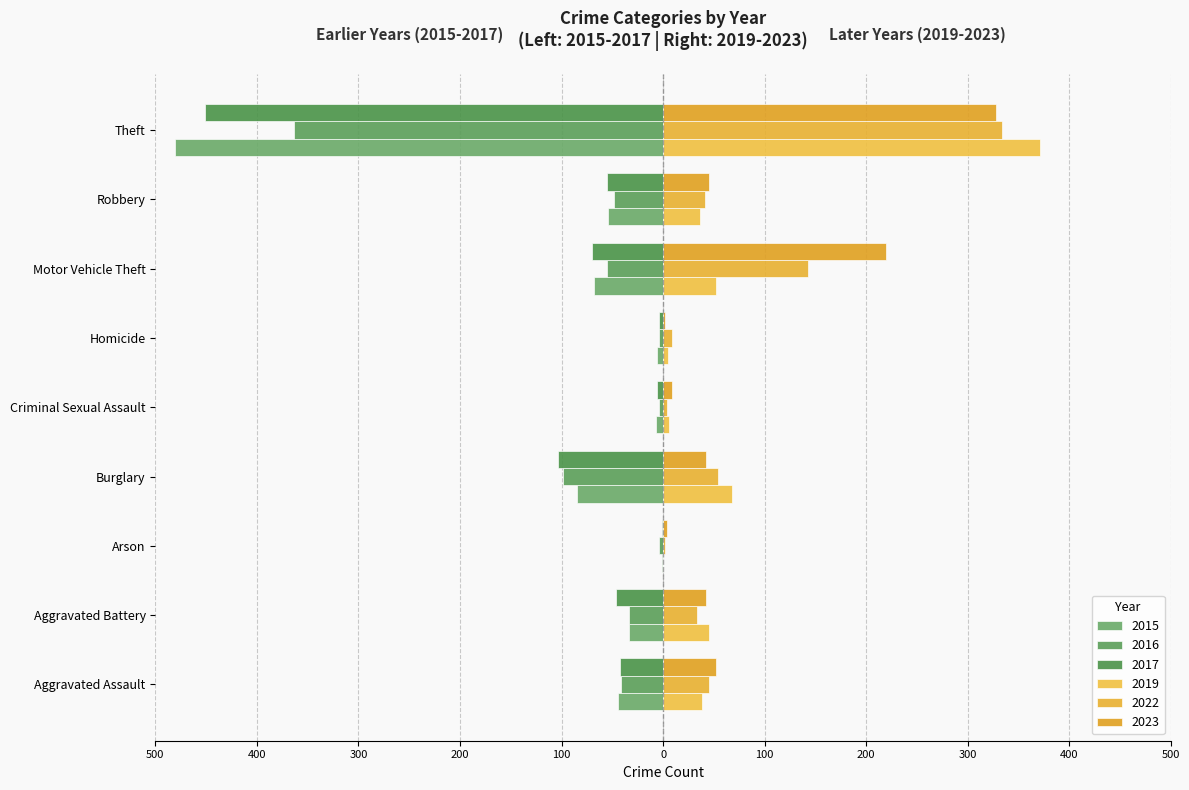

How many data points in 2015 are less than -44?

4